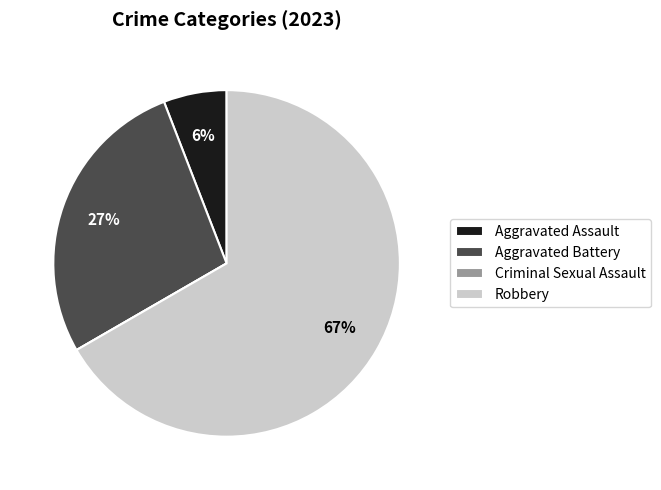

Does any single category account for the majority?

Yes